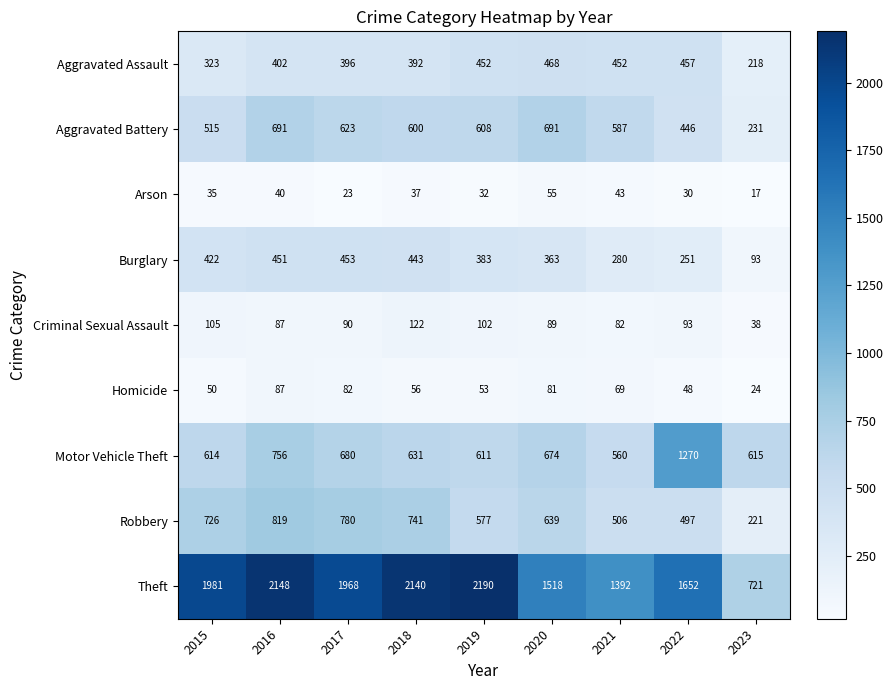

Rank the series by their maximum value, from highest to lowest.

Theft, Motor Vehicle Theft, Robbery, Aggravated Battery, Aggravated Assault, Burglary, Criminal Sexual Assault, Homicide, Arson